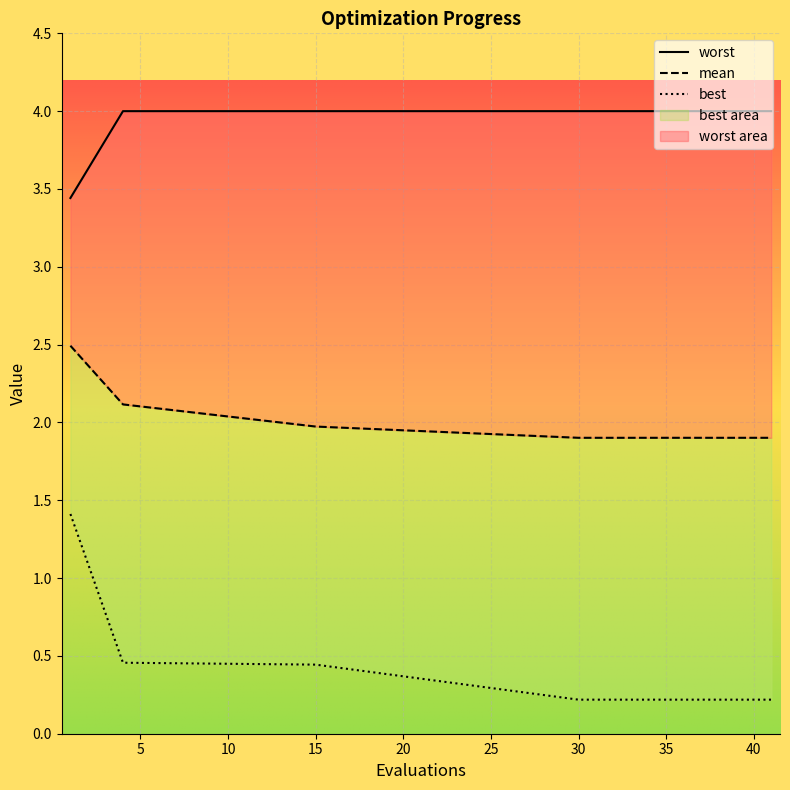

Read the mean value at 33.

1.9